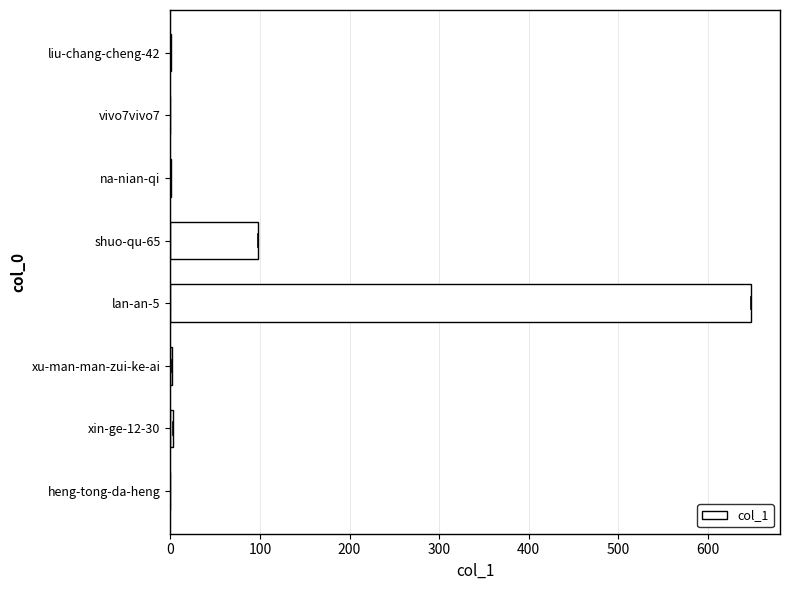

The chart shows a value of 3 at xin-ge-12-30. True or false?

True